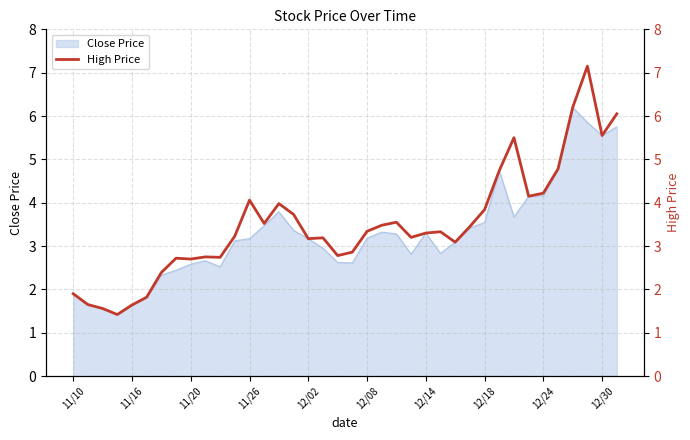

How many categories are shown in the chart?

38